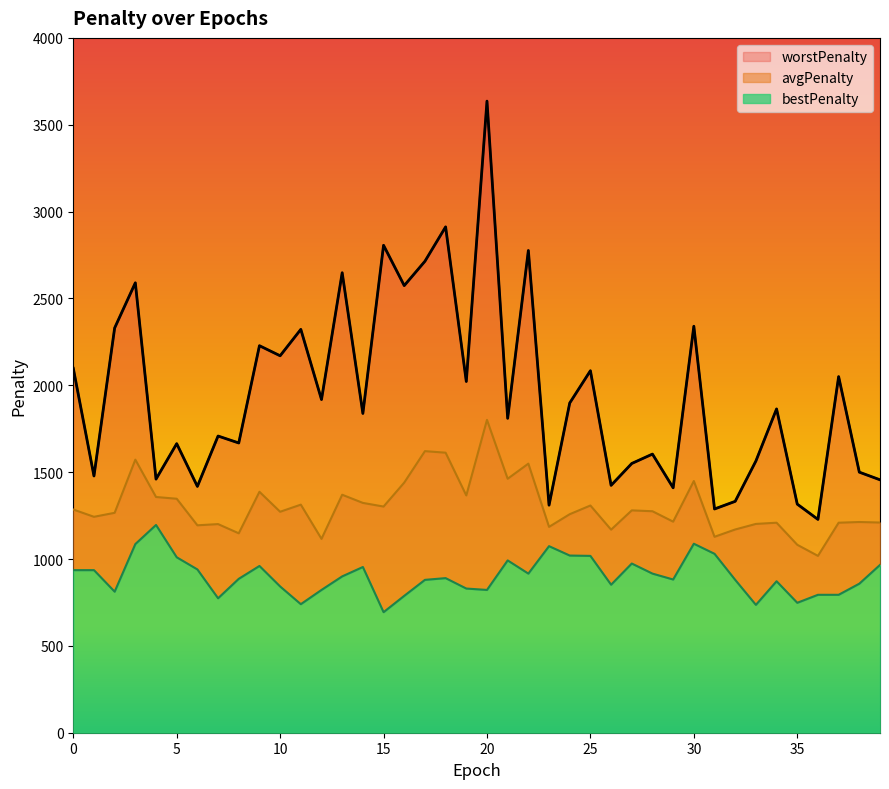

What is the difference between the highest and lowest values at 18?

2022